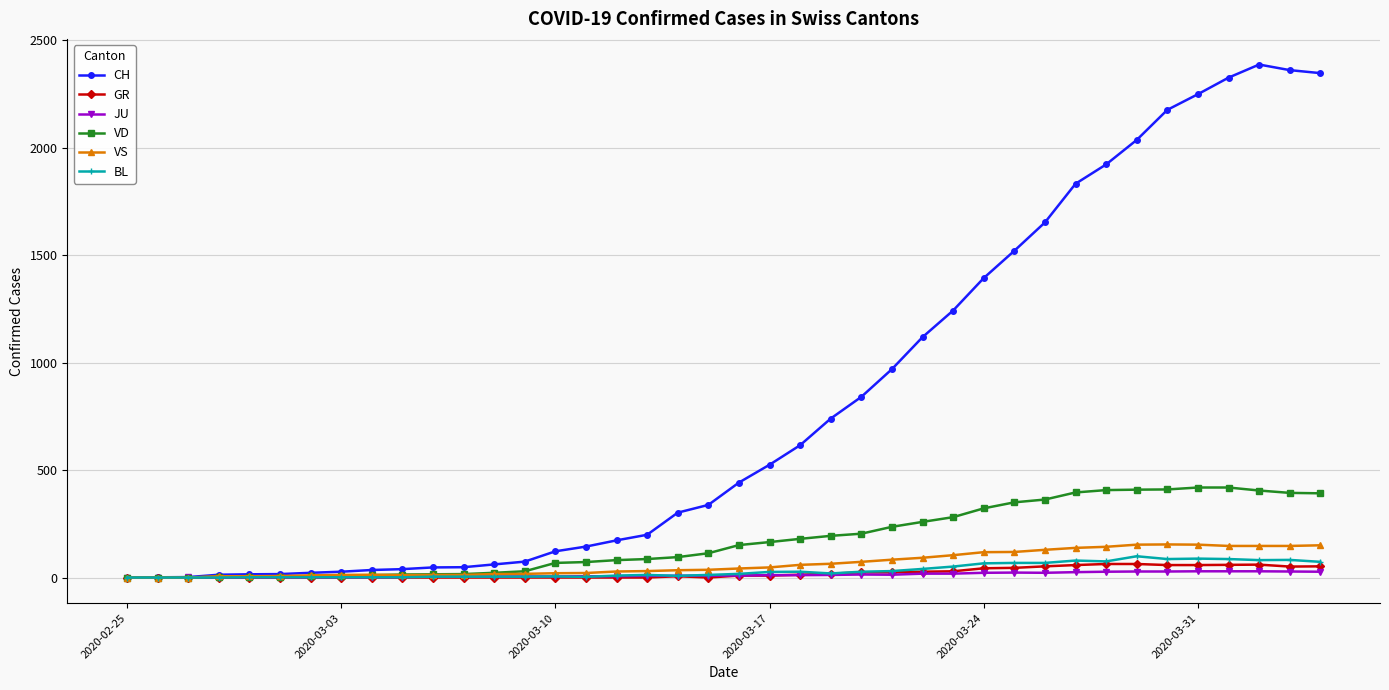

Which series has the largest range (max minus min)?

CH